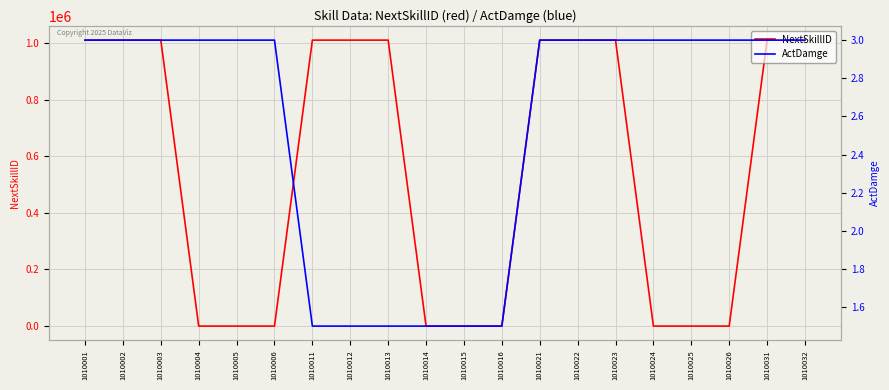

Reading right to left, extract all data points from this chart.

NextSkillID: 1010032=1010033.0	1010031=1010032.0	1010026=0.0	1010025=0.0	1010024=0.0	1010023=1010024.0	1010022=1010023.0	1010021=1010022.0	1010016=0.0	1010015=0.0	1010014=0.0	1010013=1010014.0	1010012=1010013.0	1010011=1010012.0	1010006=0.0	1010005=0.0	1010004=0.0	1010003=1010004.0	1010002=1010003.0	1010001=1010002.0
ActDamge: 1010032=3.0	1010031=3.0	1010026=3.0	1010025=3.0	1010024=3.0	1010023=3.0	1010022=3.0	1010021=3.0	1010016=1.5	1010015=1.5	1010014=1.5	1010013=1.5	1010012=1.5	1010011=1.5	1010006=3.0	1010005=3.0	1010004=3.0	1010003=3.0	1010002=3.0	1010001=3.0